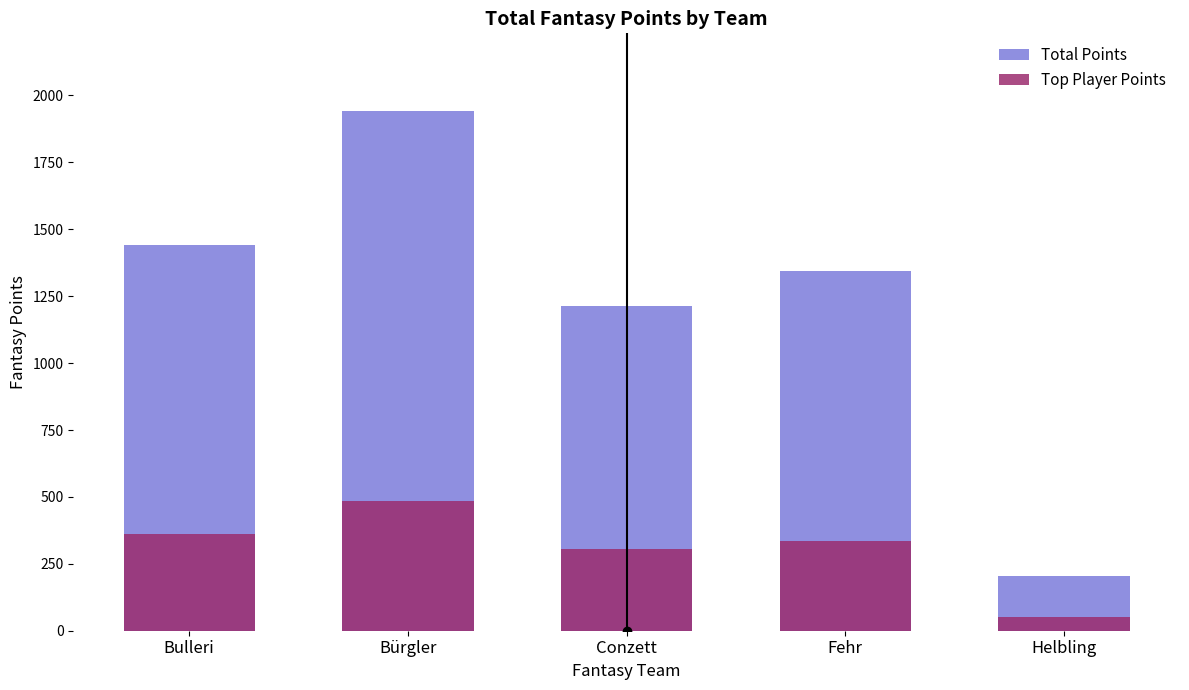

How many values in the Top Player Points series exceed 335?

3